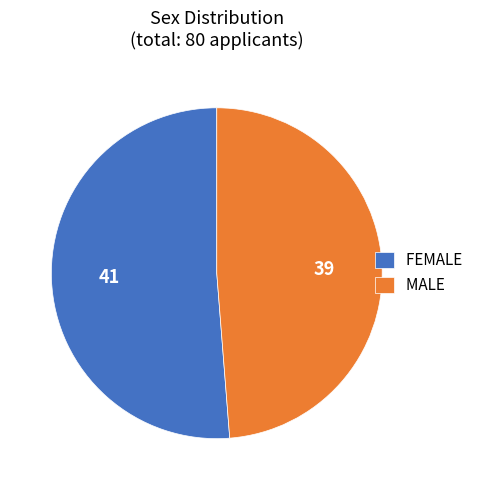

Approximately how many times larger is the value at FEMALE compared to MALE?

1.1